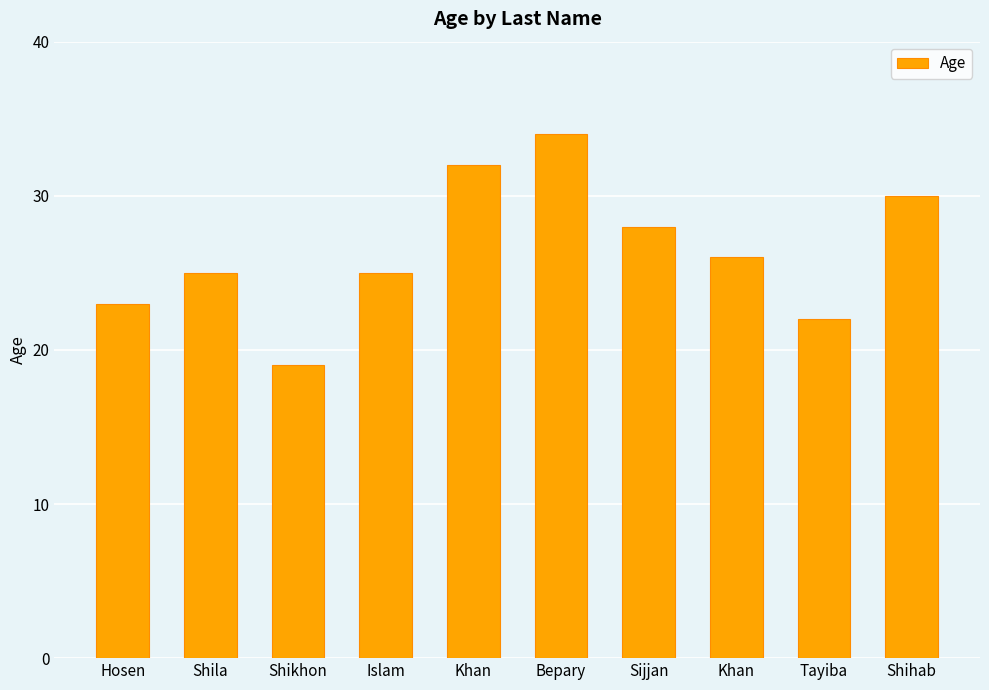

Does the chart contain stacked bars?

No